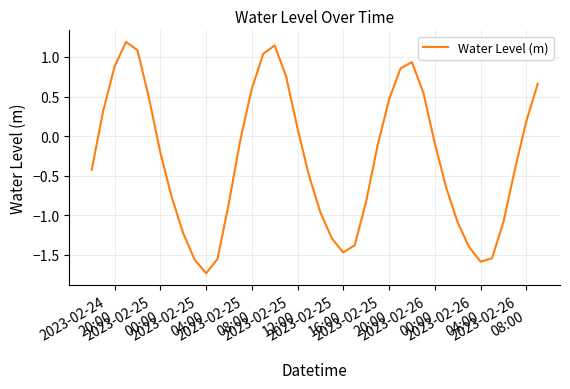

Is this an area chart (filled region under the line)?

No